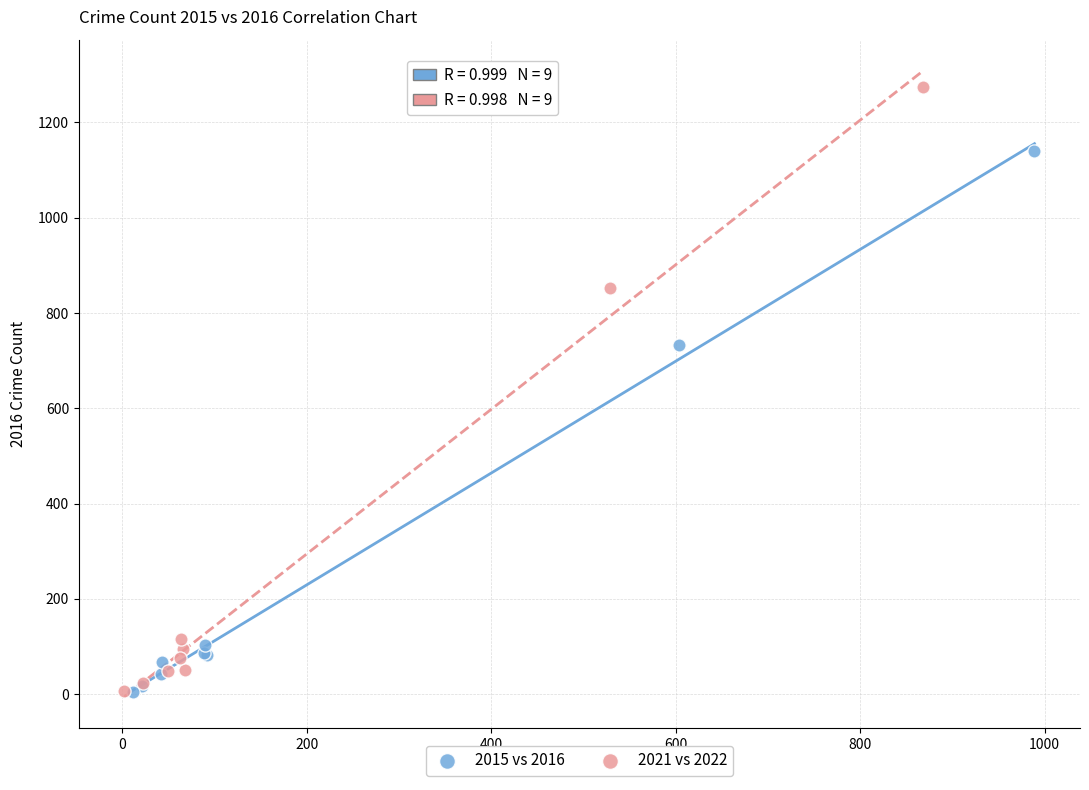

Which series has the largest Y range (max minus min)?

2021 vs 2022